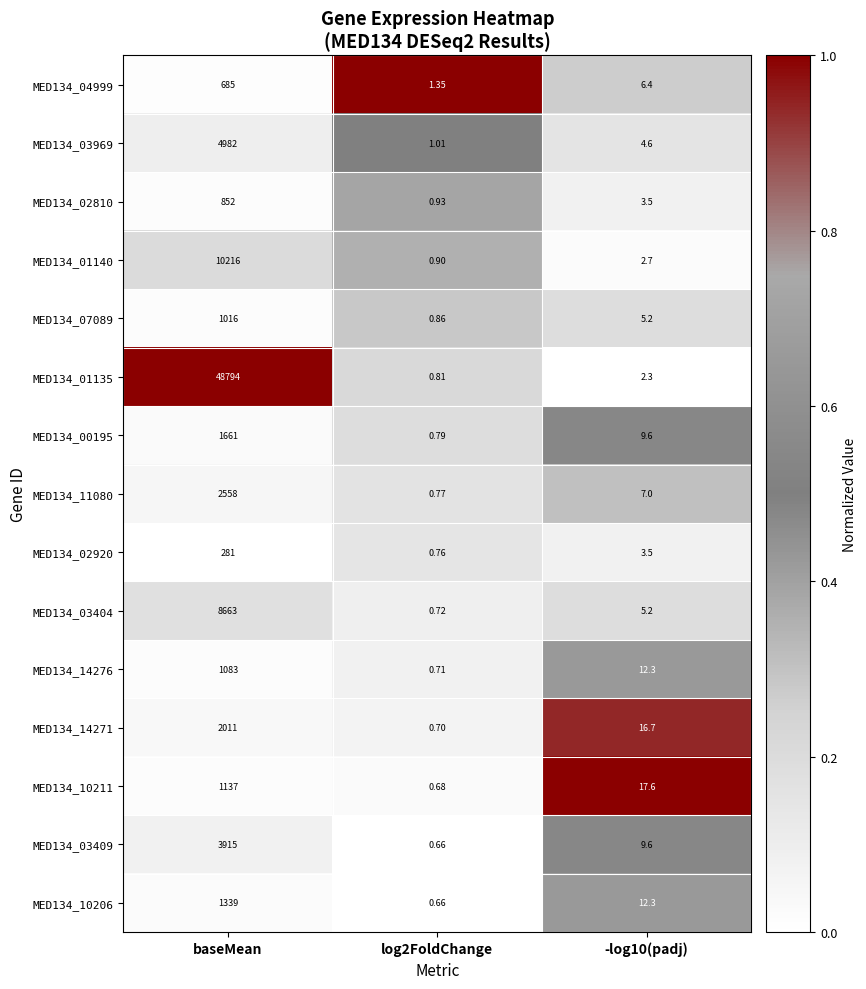

Which label corresponds to the largest value in the chart?

baseMean